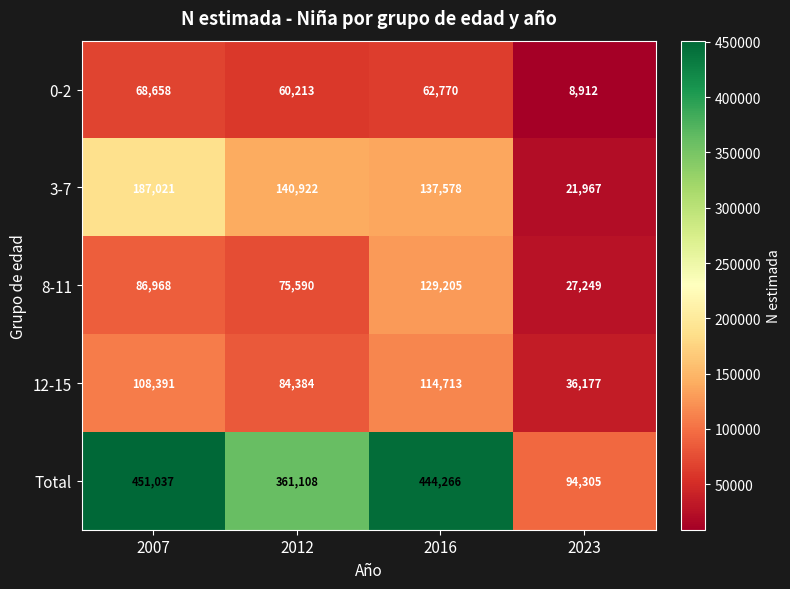

What is the difference between the maximum and second lowest values in the Total series?

89929